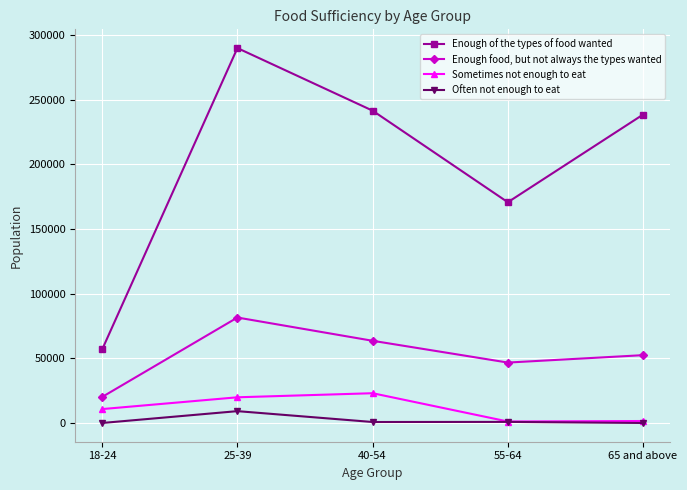

How many data points in Often not enough to eat are less than 750?

2